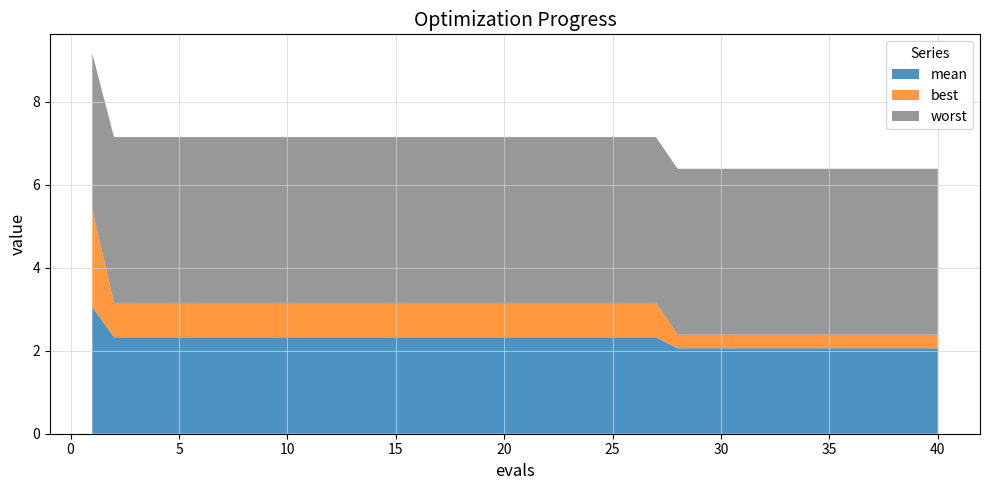

Reading left to right, transcribe all the data shown in this chart.

mean: 1=3.1	2=2.3	3=2.3	4=2.3	5=2.3	6=2.3	7=2.3	8=2.3	9=2.3	10=2.3	11=2.3	12=2.3	13=2.3	14=2.3	15=2.3	16=2.3	17=2.3	18=2.3	19=2.3	20=2.3	21=2.3	22=2.3	23=2.3	24=2.3	25=2.3	26=2.3	27=2.3	28=2.1	29=2.1	30=2.1	31=2.1	32=2.1	33=2.1	34=2.1	35=2.1	36=2.1	37=2.1	38=2.1	39=2.1	40=2.1
best: 1=2.4	2=0.8	3=0.8	4=0.8	5=0.8	6=0.8	7=0.8	8=0.8	9=0.8	10=0.8	11=0.8	12=0.8	13=0.8	14=0.8	15=0.8	16=0.8	17=0.8	18=0.8	19=0.8	20=0.8	21=0.8	22=0.8	23=0.8	24=0.8	25=0.8	26=0.8	27=0.8	28=0.3	29=0.3	30=0.3	31=0.3	32=0.3	33=0.3	34=0.3	35=0.3	36=0.3	37=0.3	38=0.3	39=0.3	40=0.3
worst: 1=3.8	2=4.0	3=4.0	4=4.0	5=4.0	6=4.0	7=4.0	8=4.0	9=4.0	10=4.0	11=4.0	12=4.0	13=4.0	14=4.0	15=4.0	16=4.0	17=4.0	18=4.0	19=4.0	20=4.0	21=4.0	22=4.0	23=4.0	24=4.0	25=4.0	26=4.0	27=4.0	28=4.0	29=4.0	30=4.0	31=4.0	32=4.0	33=4.0	34=4.0	35=4.0	36=4.0	37=4.0	38=4.0	39=4.0	40=4.0